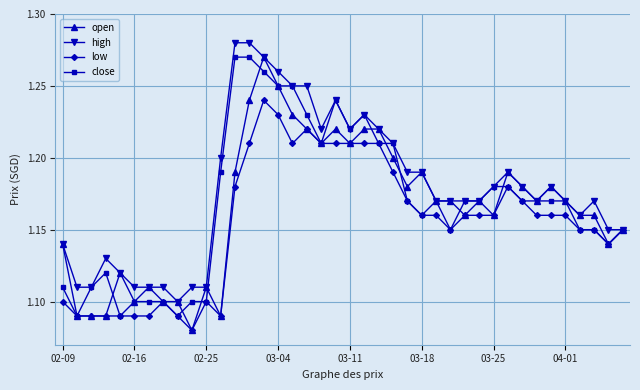

Count the close values in the range 1 to 2.

40